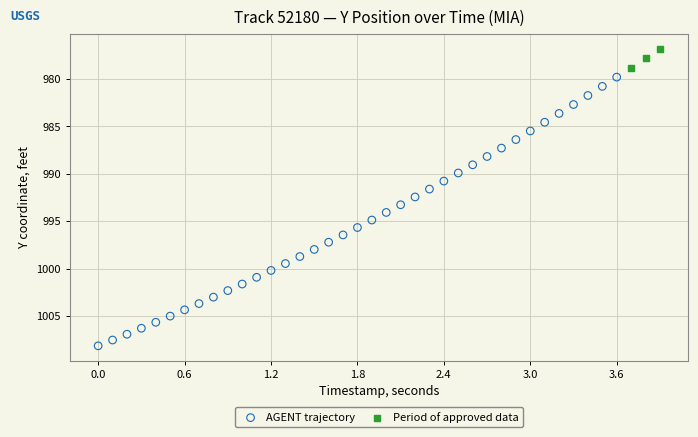

Which series contains the lowest Y value?

Period of approved data